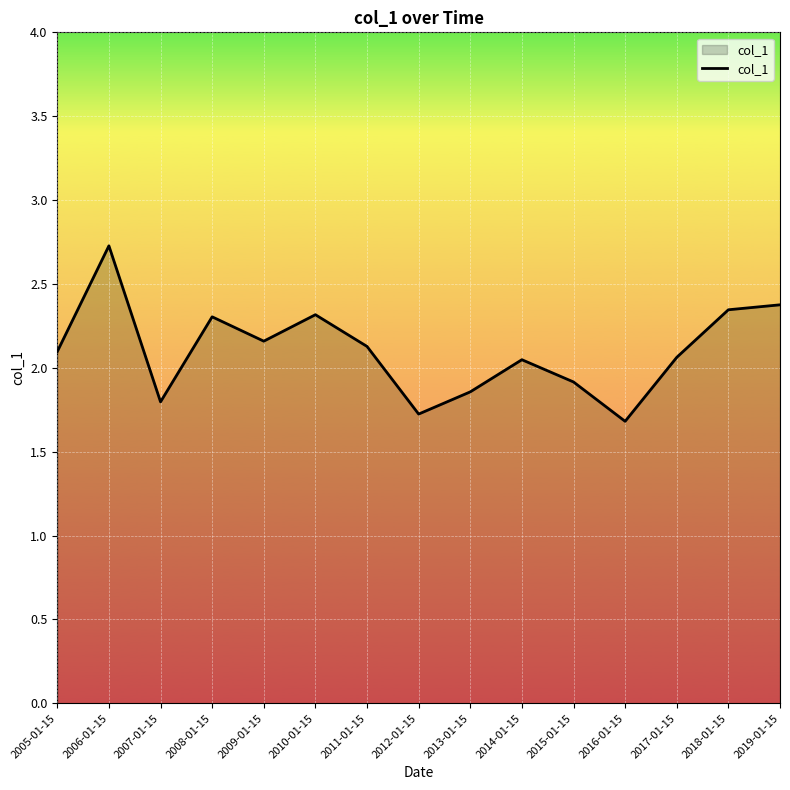

At which label does the data first exceed 2?

2005-01-15